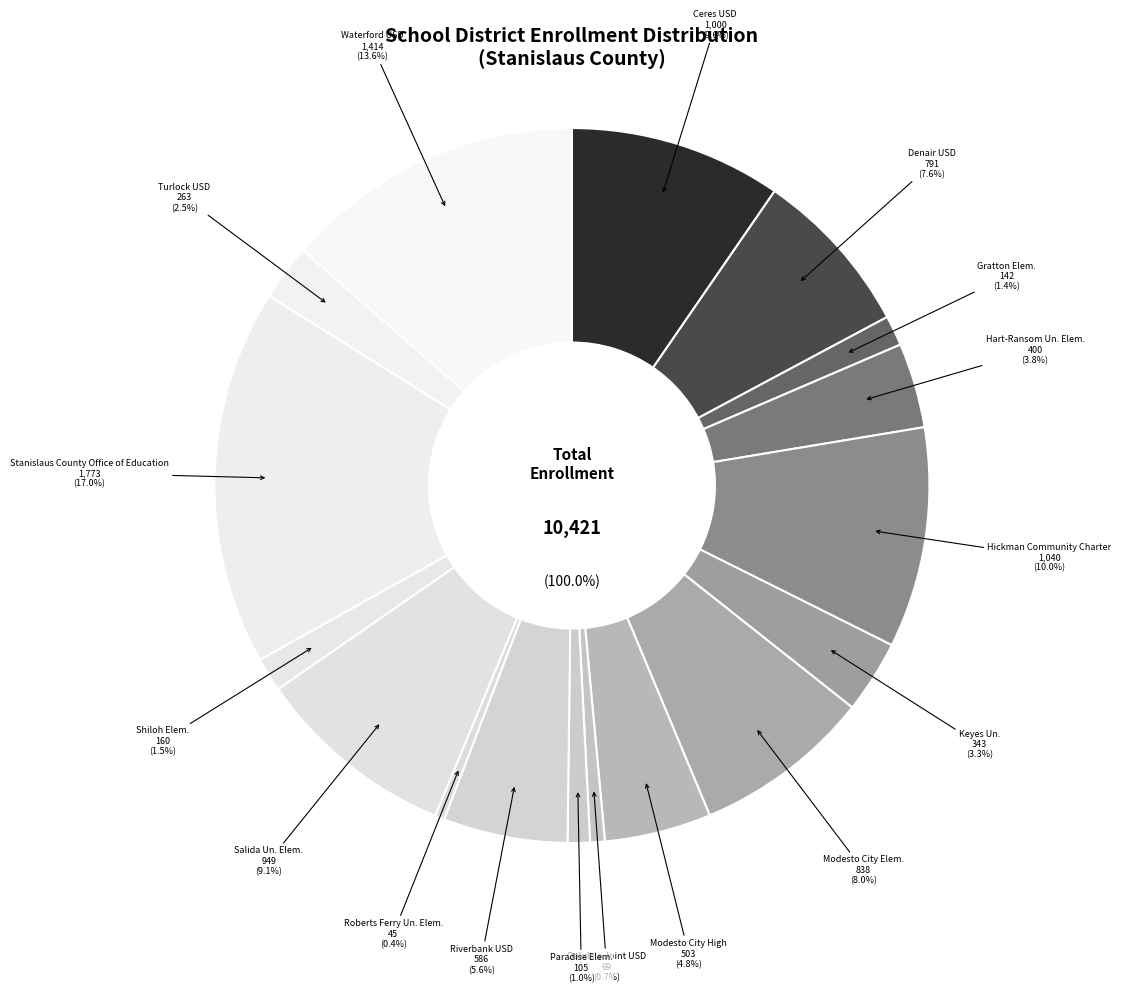

Does any single category account for the majority?

No